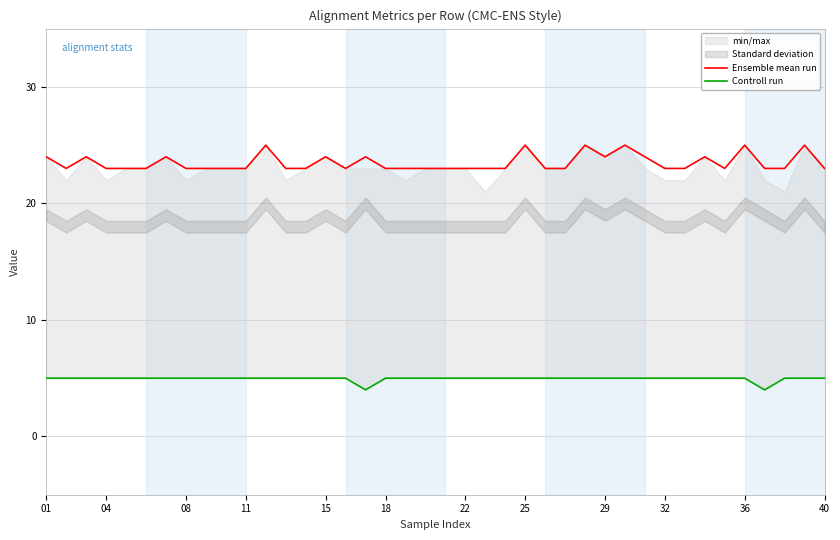

What is the greatest value displayed?

25